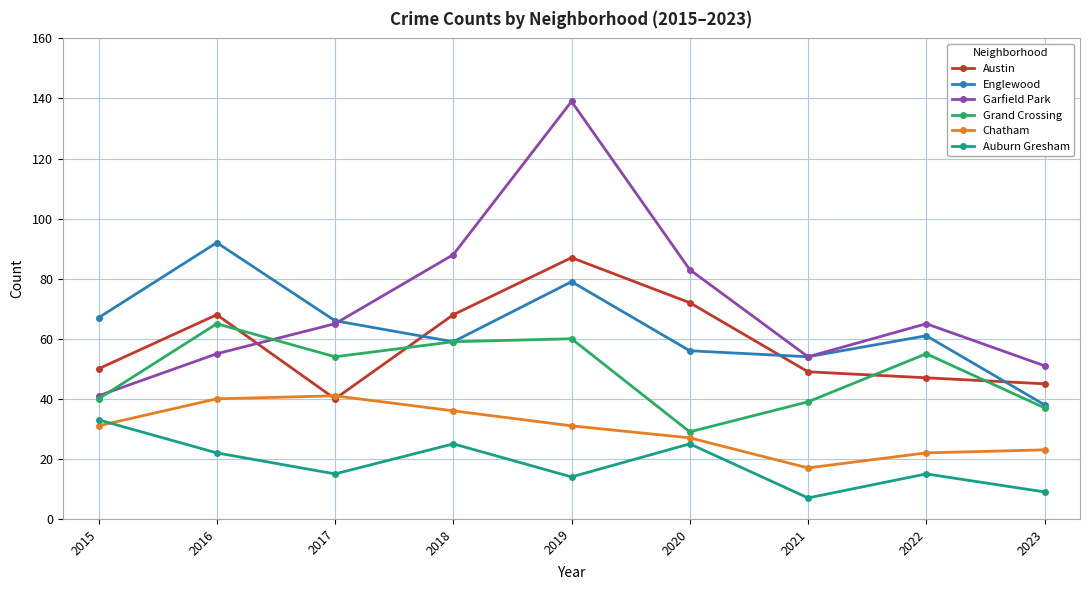

Read the Auburn Gresham value at 2018.

25